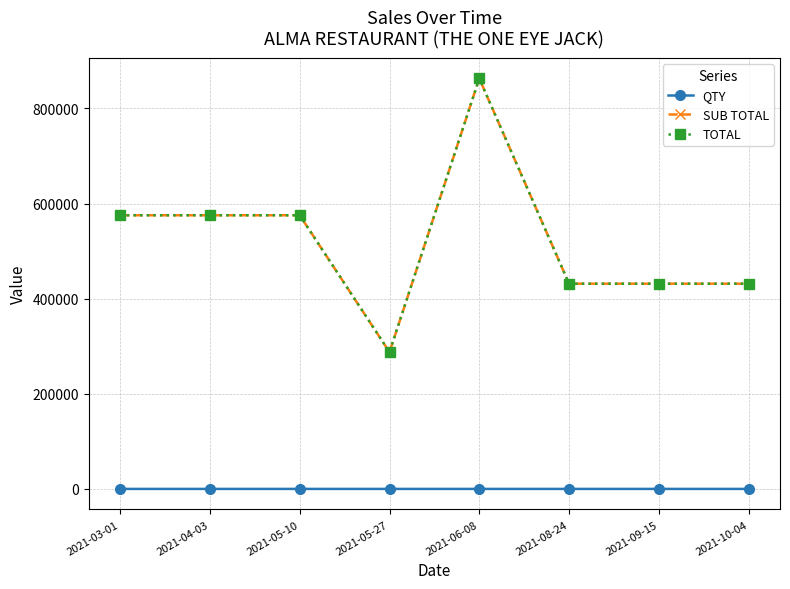

What is the difference between the maximum and second lowest values in the SUB TOTAL series?

431475